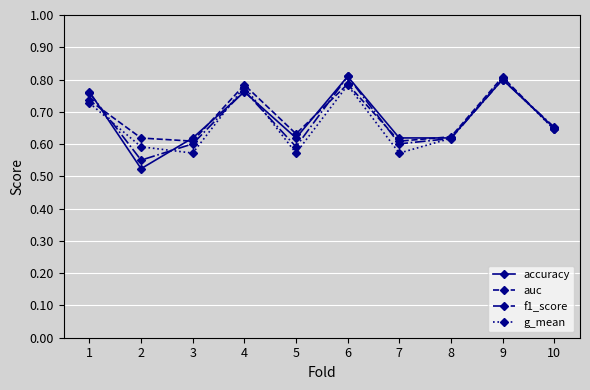

At which label does auc reach its peak?

9